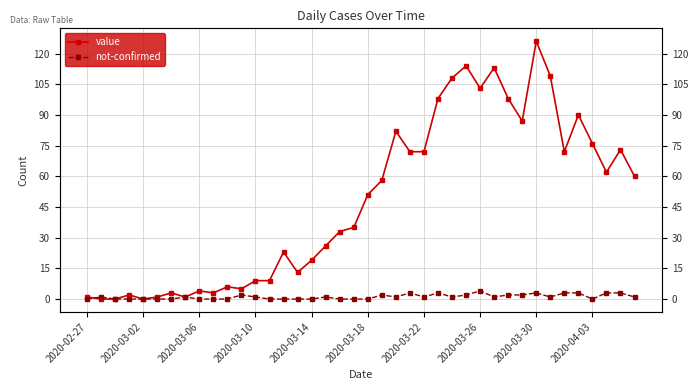

Rank the series at 19 from highest to lowest value.

value, not-confirmed